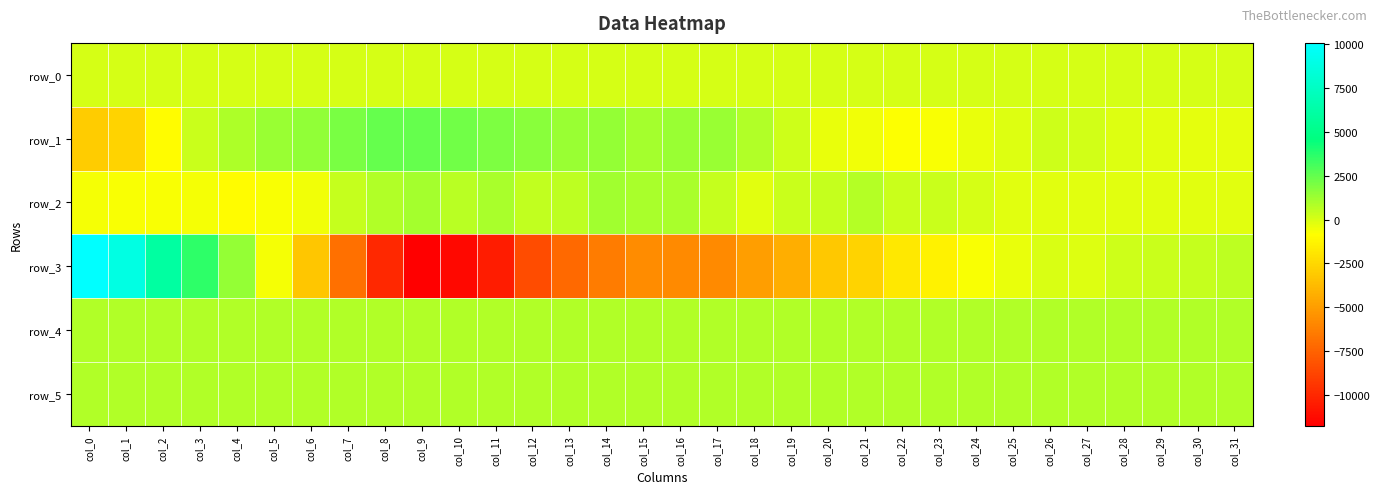

Reading left to right, list all the values displayed in this chart.

row_0: 52.0	52.0	52.1	52.1	52.2	52.2	52.3	52.3	52.4	52.4	52.5	52.6	52.6	52.6	52.7	52.7	52.8	52.8	52.9	52.9	53.0	53.0	53.1	53.1	53.2	53.2	53.3	53.3	53.4	53.4	53.5	53.5
row_1: -2998.0	-2687.0	-973.0	290.0	870.0	1292.0	1543.0	2027.0	2424.0	2427.0	2220.0	1960.0	1635.0	1361.0	1389.0	1120.0	1299.0	1370.0	806.0	195.0	-383.0	-566.0	-758.0	-669.0	-411.0	-100.0	188.0	118.0	-104.0	-225.0	-285.0	-299.0
row_2: -608.0	-685.0	-710.0	-603.0	-998.0	-679.0	-518.0	393.0	843.0	1040.0	617.0	953.0	485.0	554.0	1197.0	1015.0	991.0	403.0	-215.0	304.0	435.0	740.0	299.0	316.0	35.0	-163.0	-177.0	-176.0	-210.0	-187.0	-196.0	-168.0
row_3: 10073.0	8822.0	6047.0	3645.0	1384.0	-636.0	-3292.0	-6968.0	-10023.0	-11752.0	-11407.0	-10529.0	-8440.0	-7170.0	-6444.0	-5719.0	-5841.0	-5788.0	-4976.0	-4259.0	-3219.0	-2646.0	-1857.0	-1354.0	-727.0	-379.0	-60.0	-89.0	231.0	351.0	410.0	590.0
row_4: 808.0	809.0	808.0	810.0	801.0	809.0	810.0	811.0	814.0	822.0	833.0	835.0	834.0	831.0	827.0	826.0	830.0	825.0	823.0	822.0	821.0	819.0	817.0	818.0	819.0	820.0	821.0	820.0	819.0	816.0	819.0	818.0
row_5: 830.0	837.0	837.0	836.0	831.0	838.0	836.0	835.0	831.0	829.0	834.0	830.0	831.0	834.0	833.0	832.0	835.0	841.0	841.0	839.0	840.0	839.0	840.0	841.0	843.0	845.0	844.0	842.0	840.0	840.0	841.0	841.0